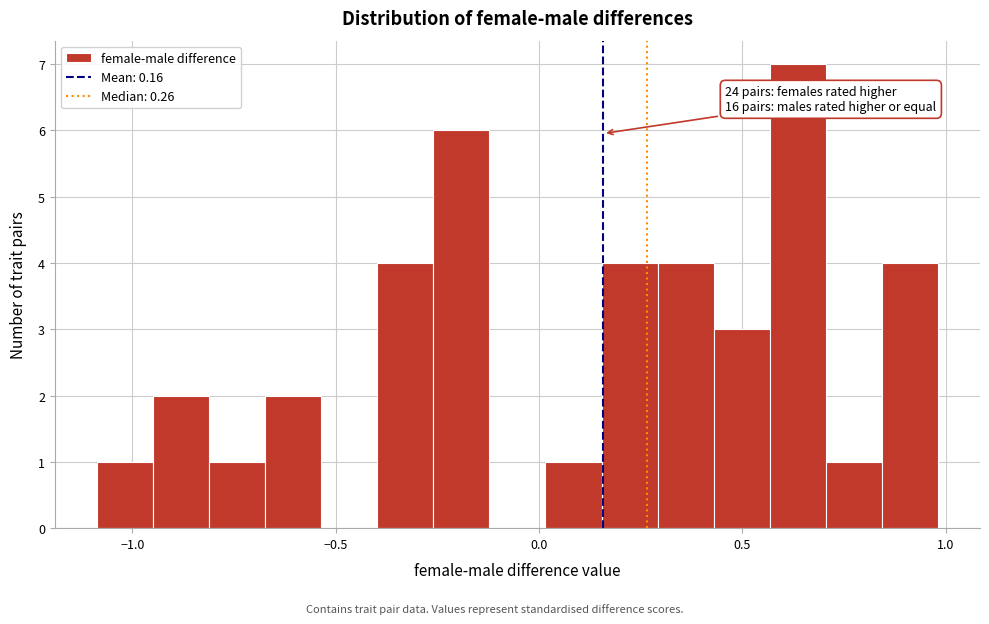

Around what value on the x-axis is the tallest bar? Give the approximate position of its centre, as read against the axis.

0.65